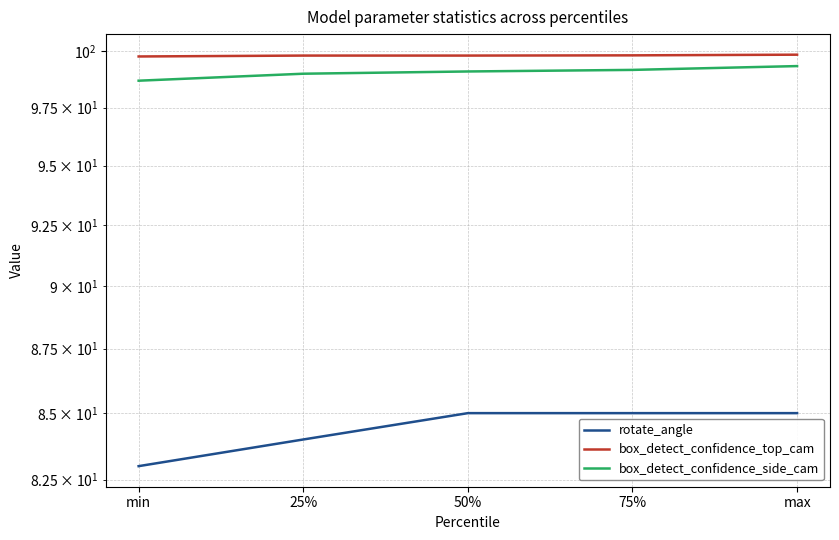

Reading left to right, extract all data points from this chart.

rotate_angle: min=83.0	25%=84.0	50%=85.0	75%=85.0	max=85.0
box_detect_confidence_top_cam: min=99.8	25%=99.8	50%=99.8	75%=99.8	max=99.8
box_detect_confidence_side_cam: min=98.7	25%=99.0	50%=99.1	75%=99.2	max=99.3